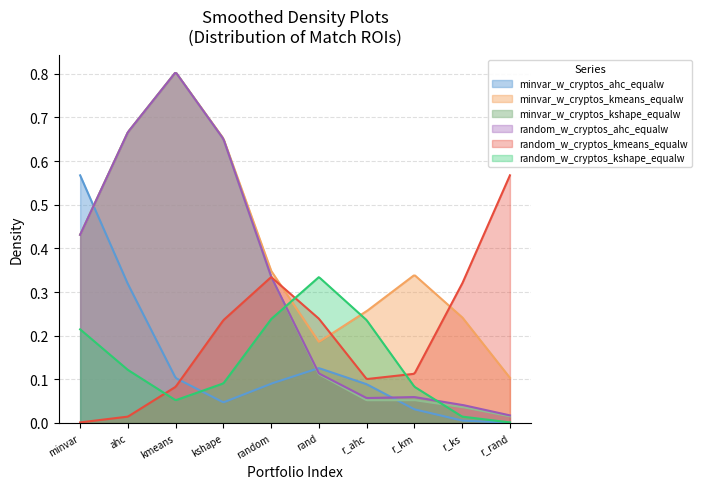

Which series has the largest total across all categories?

minvar_w_cryptos_kmeans_equalw